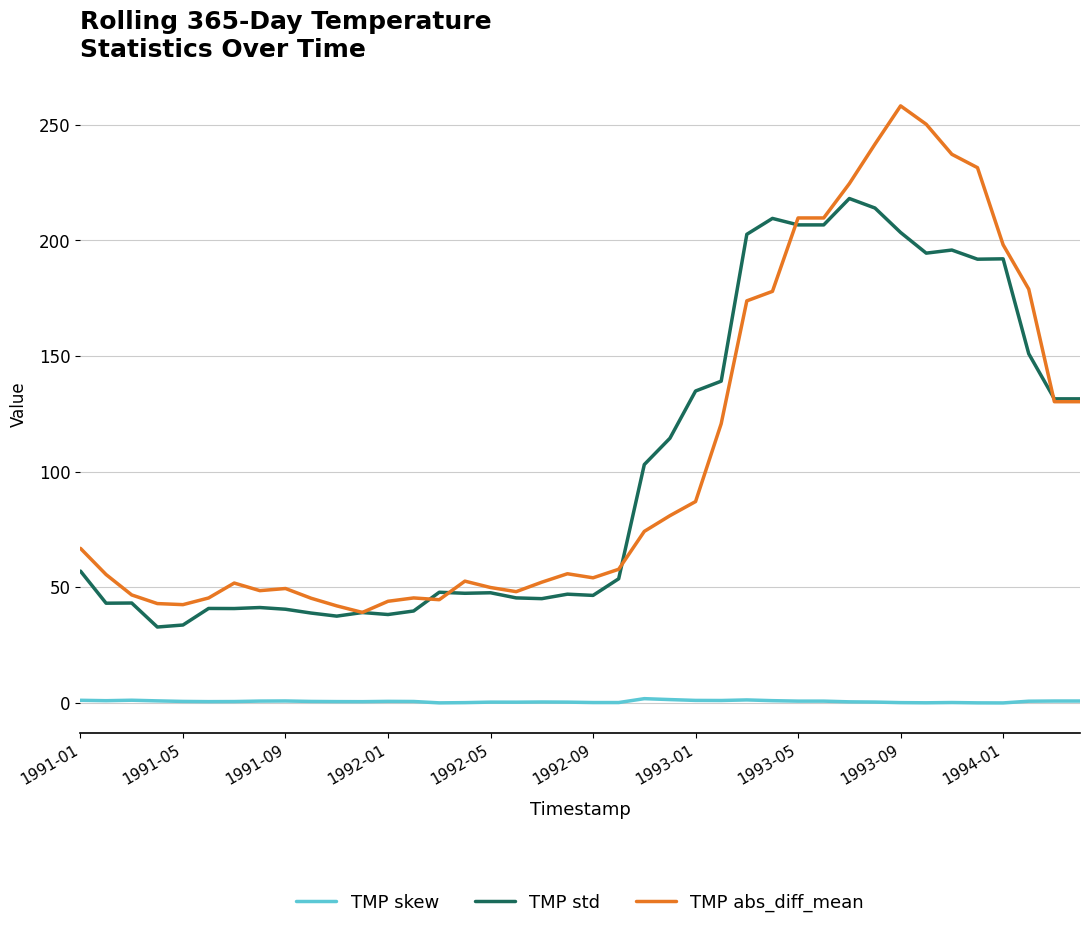

True or false: TMP skew has a value of 0.1 at 21.

True